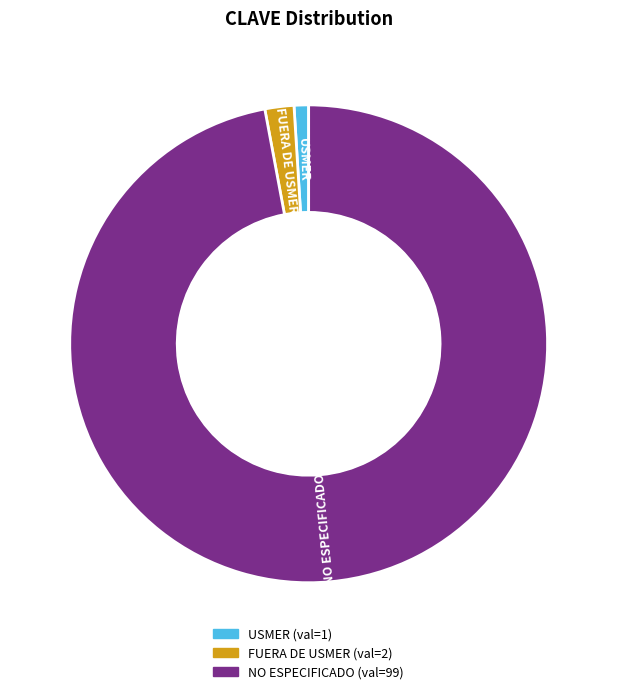

Is there any slice that represents more than half of the pie?

Yes